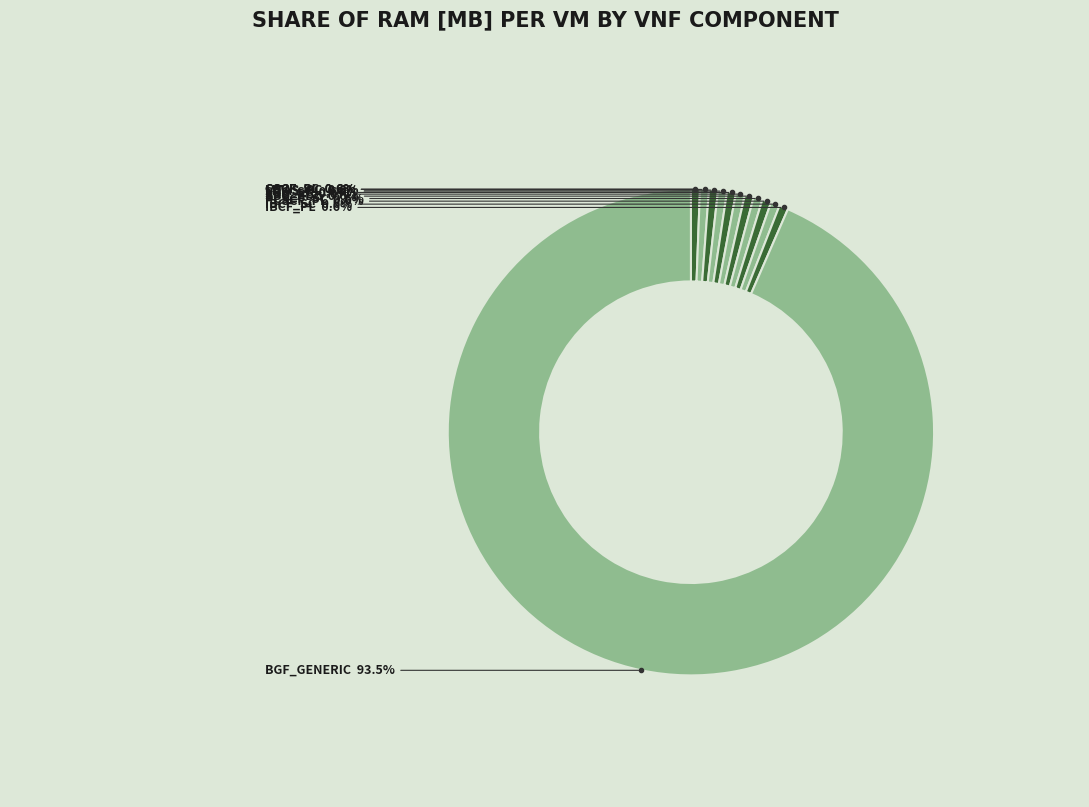

How many slices are in this pie chart?

12